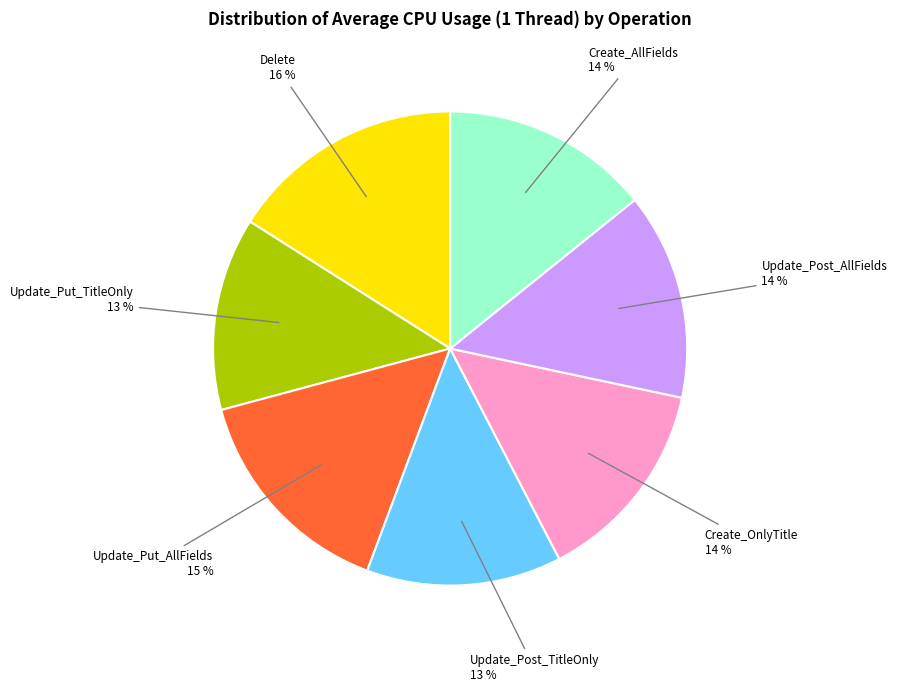

Does Update_Post_TitleOnly account for over 50% of the chart?

No